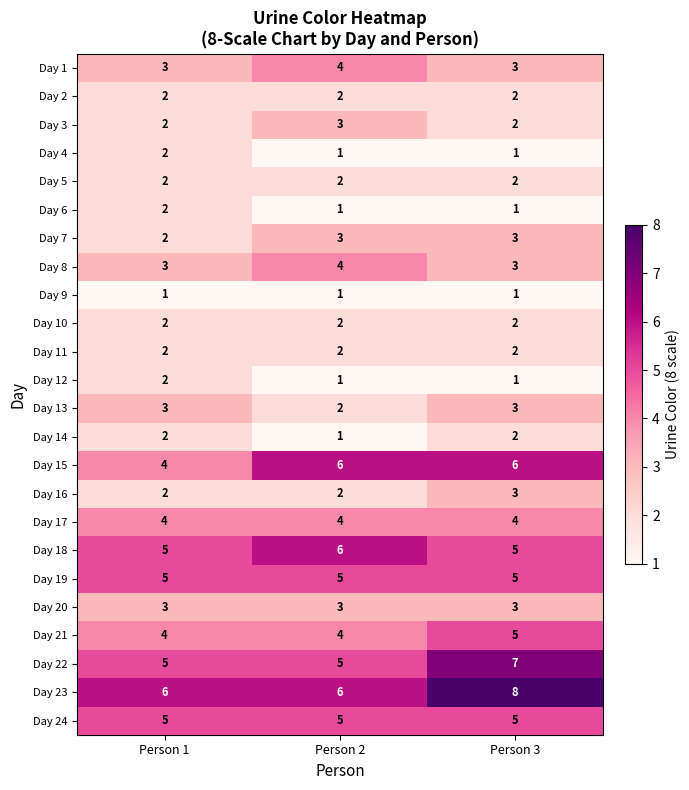

What is the spread (max minus min) of values at Person 1?

5